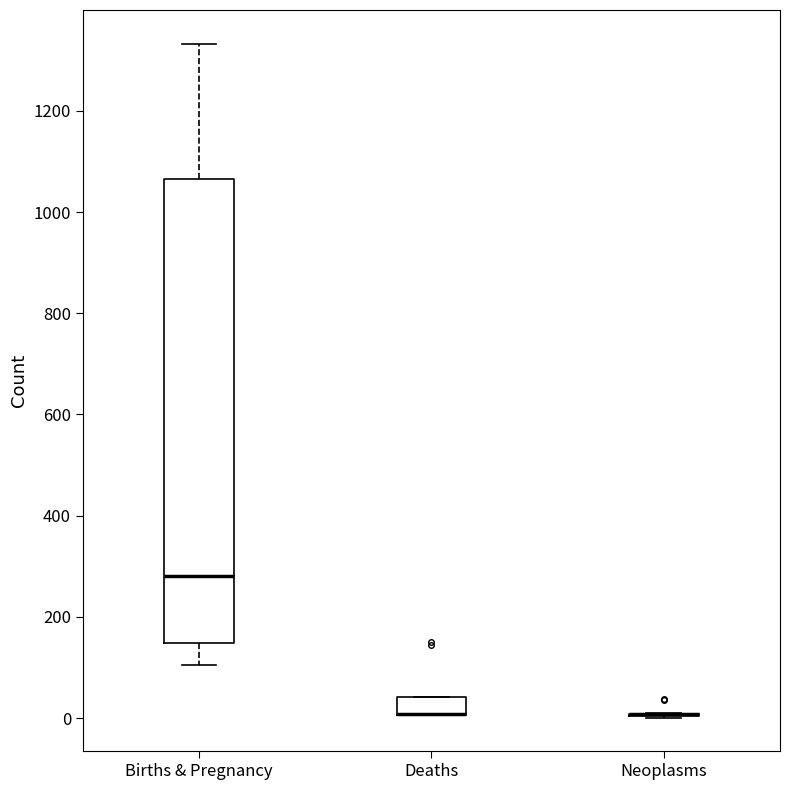

Where does the upper whisker of the box for Births & Pregnancy end on the y-axis? The values are not printed on the chart, so give them approximately, as read against the axis.

1340